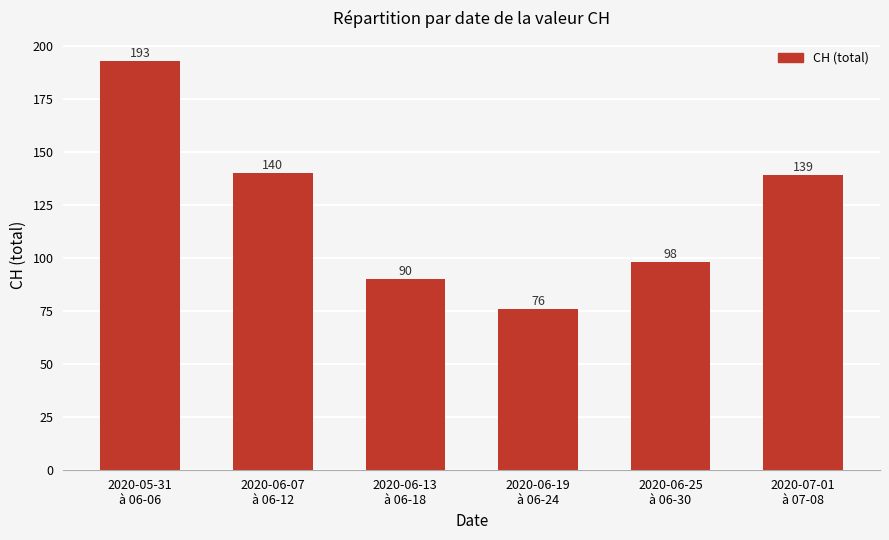

Which has a higher value, 2020-06-25
à 06-30 or 2020-06-19
à 06-24?

2020-06-25
à 06-30